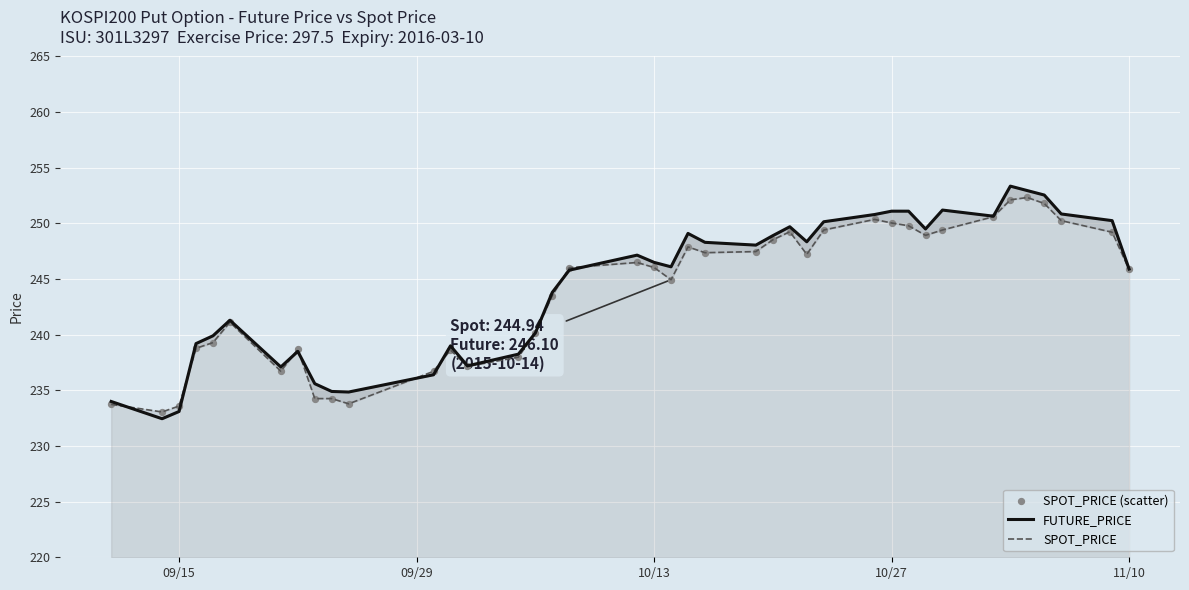

Which series contains the lowest Y value?

FUTURE_PRICE